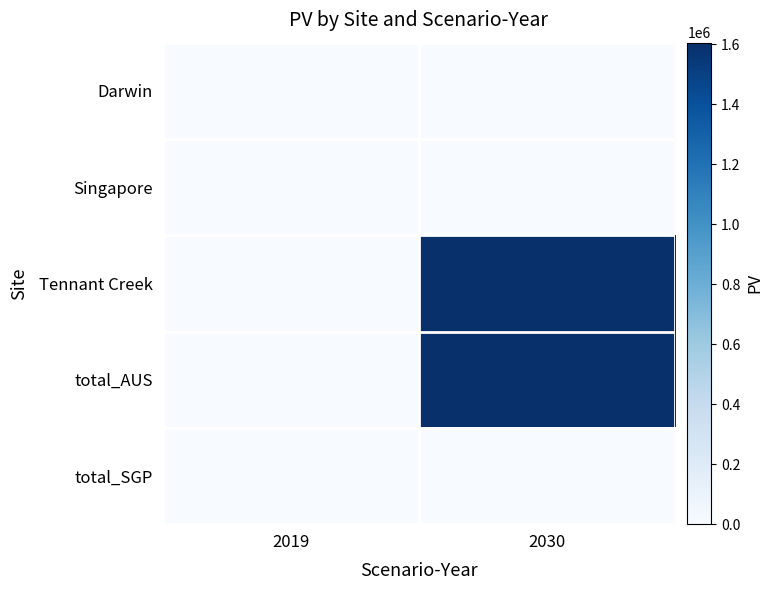

Which has a higher value, 2019 or 2030?

2019